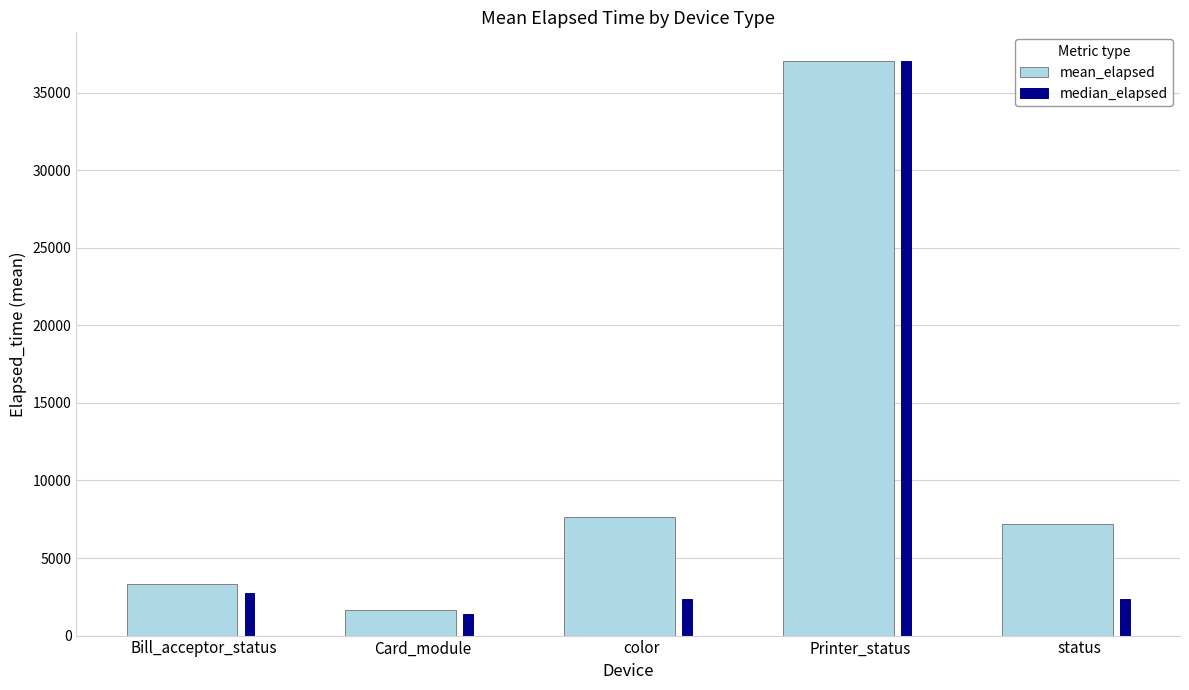

What is the label of the 1st bar from the right?

status